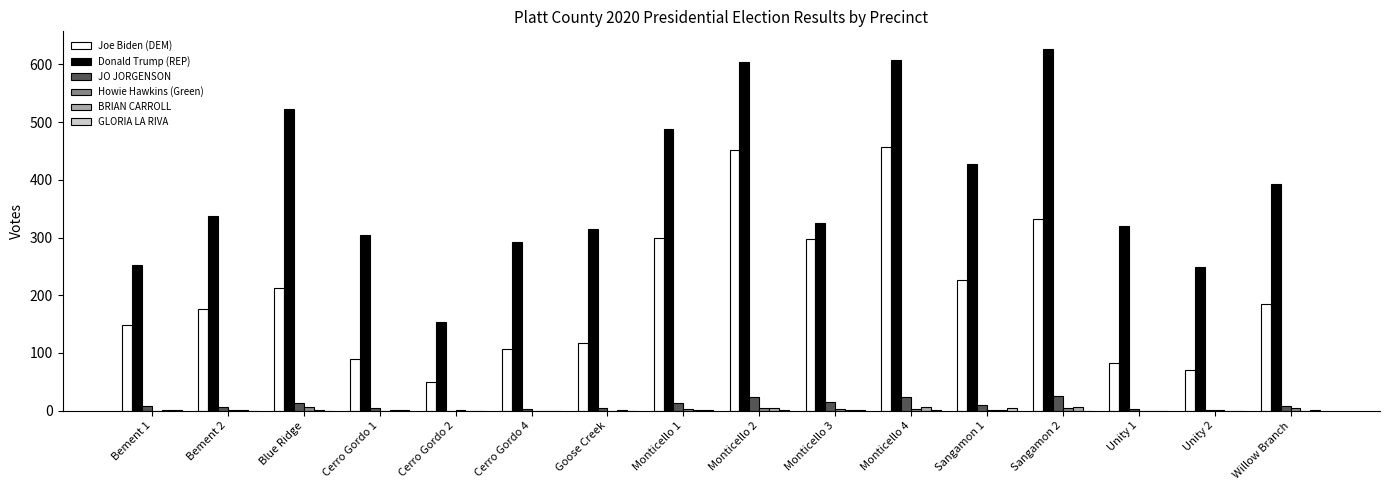

Between Goose Creek and Willow Branch, which series saw the biggest shift?

Donald Trump (REP)